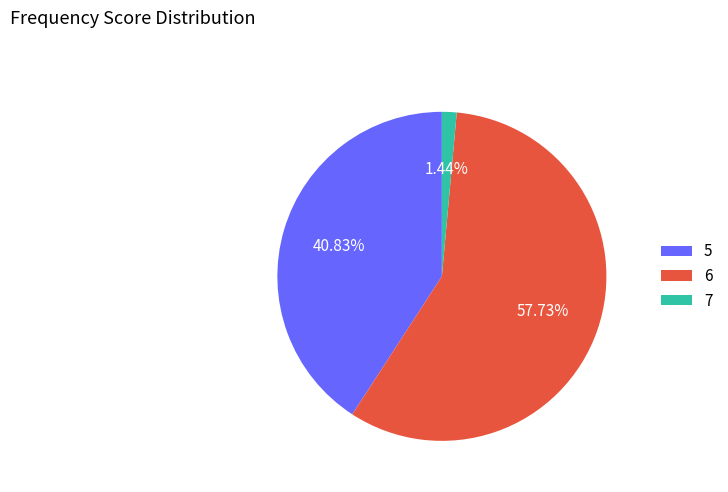

How many slices are in this pie chart?

3